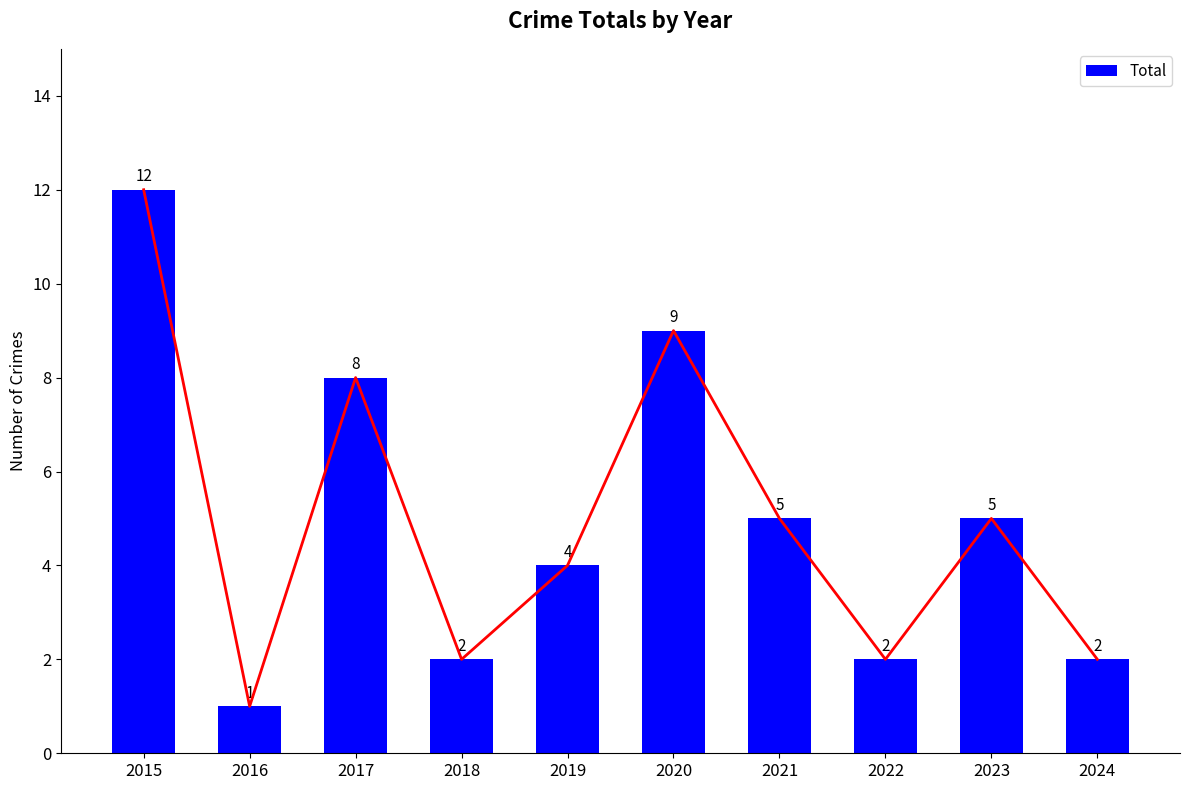

Which category has the highest value across all series?

2015